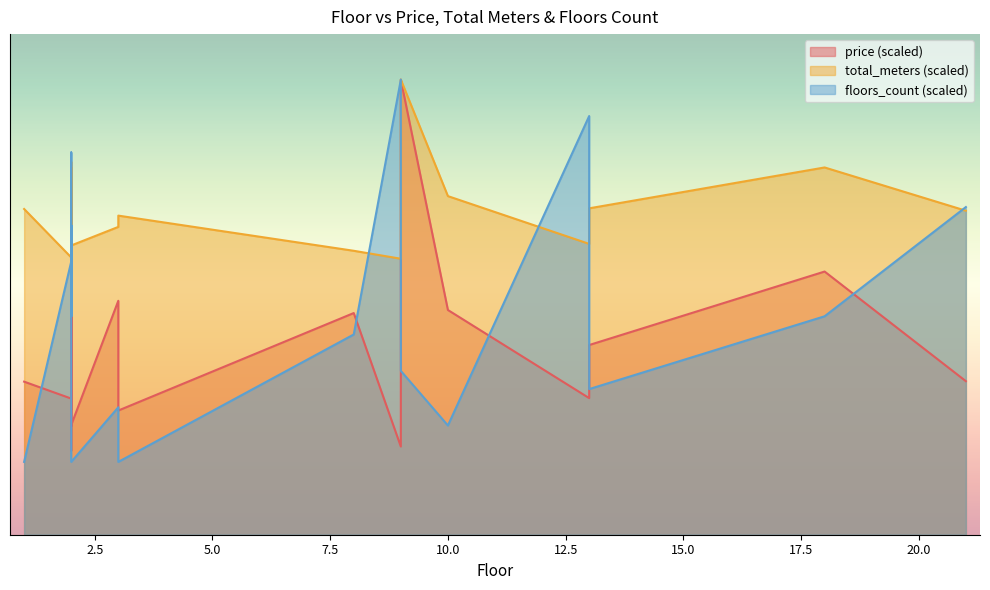

Reading left to right, list all the values displayed in this chart.

price: 1=6.7	2=6.0	2=12.7	2=4.8	2=5.9	2=10.3	2=5.5	2=6.5	2=3.7	2=4.8	3=10.3	3=5.5	8=9.7	9=3.9	9=20.0	10=9.9	13=6.0	13=8.3	18=11.6	21=6.7
total_meters: 1=14.3	2=12.2	2=13.1	2=16.1	2=12.0	2=16.4	2=15.5	2=15.0	2=10.8	2=12.7	3=13.5	3=14.0	8=12.5	9=12.1	9=20.0	10=14.9	13=12.8	13=14.3	18=16.1	21=14.2
floors_count: 1=3.2	2=12.0	2=9.6	2=12.8	2=16.8	2=13.6	2=12.0	2=9.6	2=13.6	2=3.2	3=5.6	3=3.2	8=8.8	9=20.0	9=7.2	10=4.8	13=18.4	13=6.4	18=9.6	21=14.4